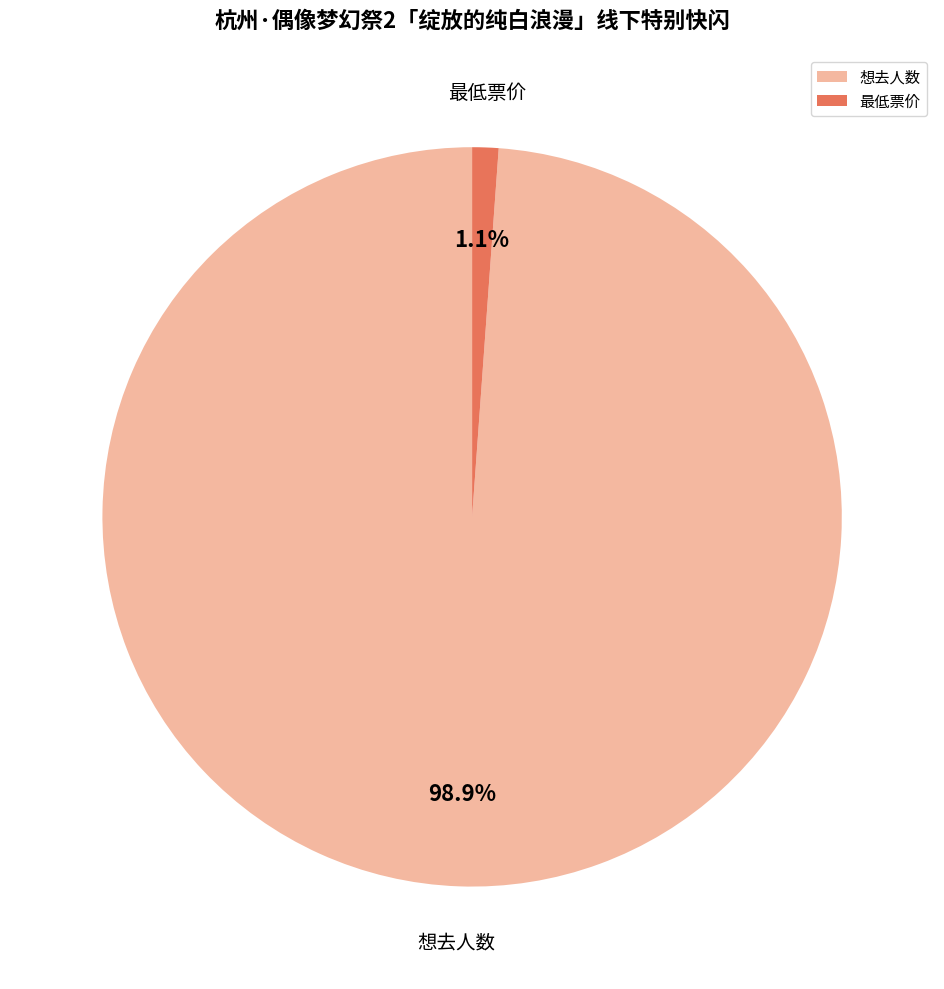

How many slices are in this pie chart?

2